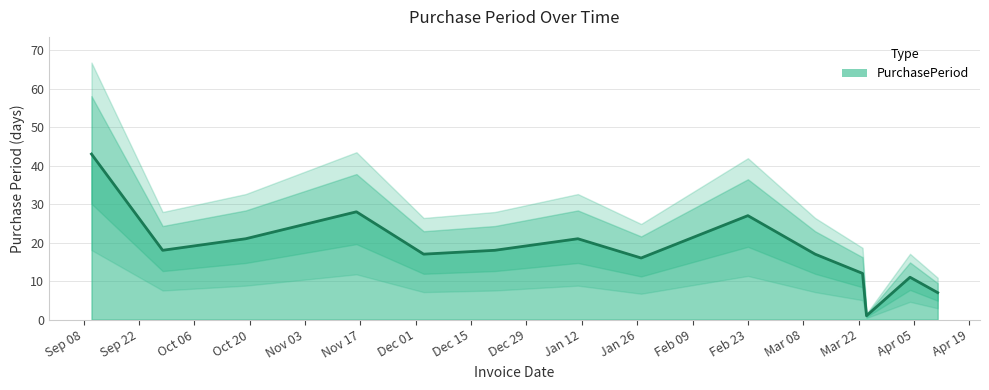

Rank the categories by value from lowest to highest.

2016-03-24, 2016-04-11, 2016-04-04, 2016-03-23, 2016-01-27, 2015-12-03, 2016-03-11, 2015-09-28, 2015-12-21, 2015-10-19, 2016-01-11, 2016-02-23, 2015-11-16, 2015-09-10